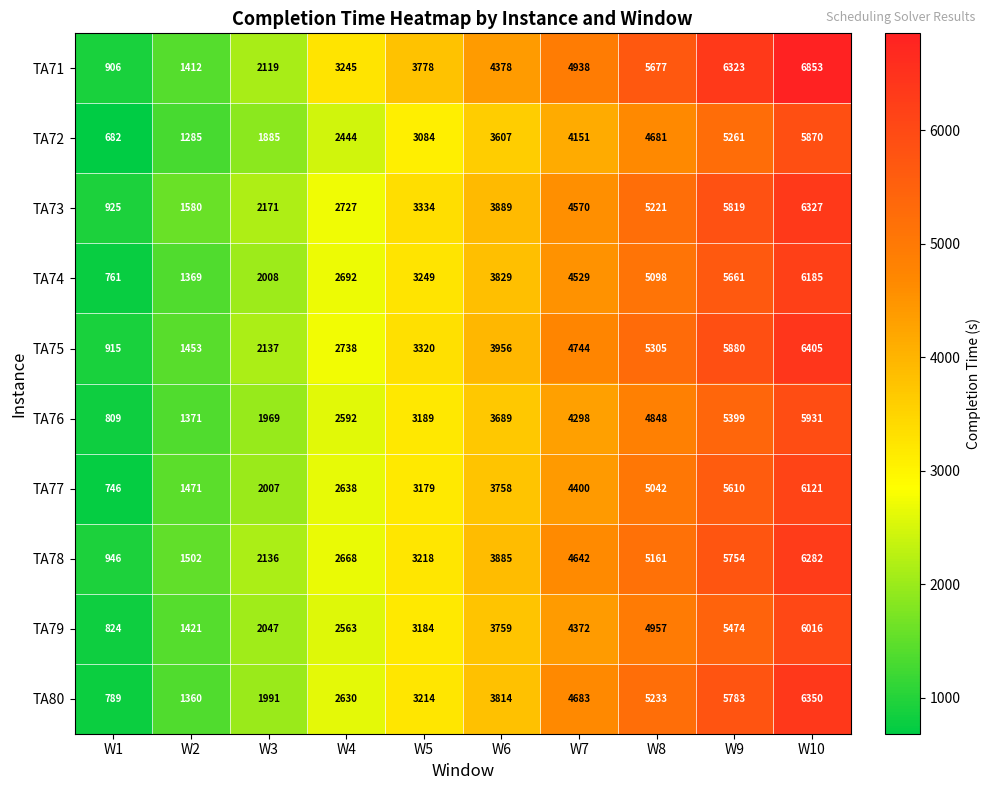

What is the difference between the TA78 values at W9 and W6?

1869